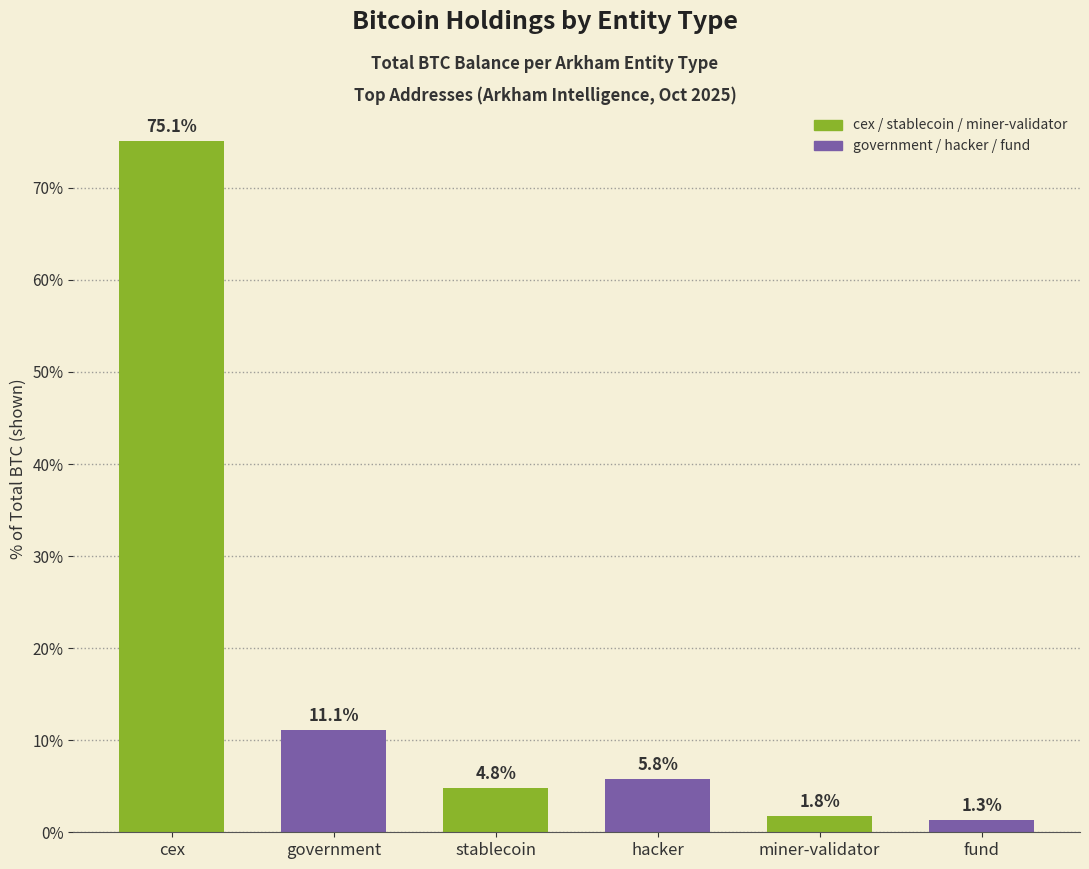

List the labels in order of value, smallest first.

fund, miner-validator, stablecoin, hacker, government, cex